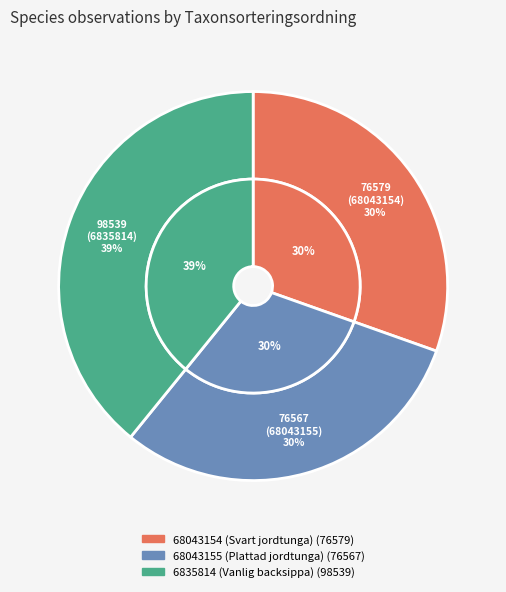

Is it true that 6835814 (Vanlig backsippa) is 39% of the pie?

True